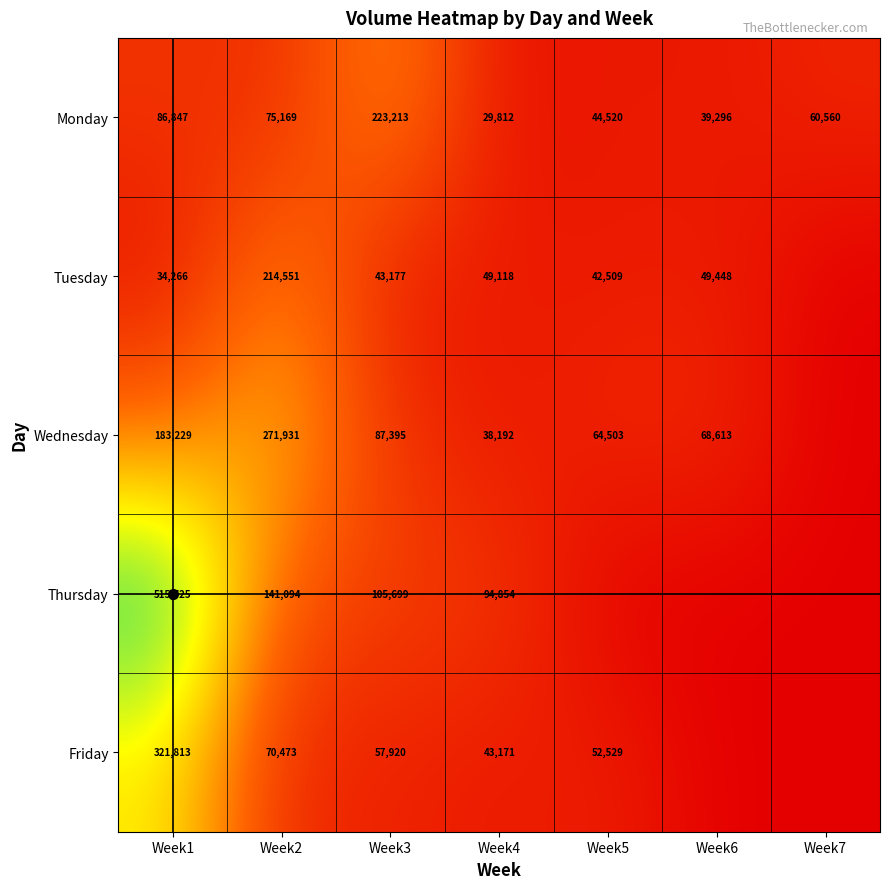

What is the total value across all series at Week6?

157357